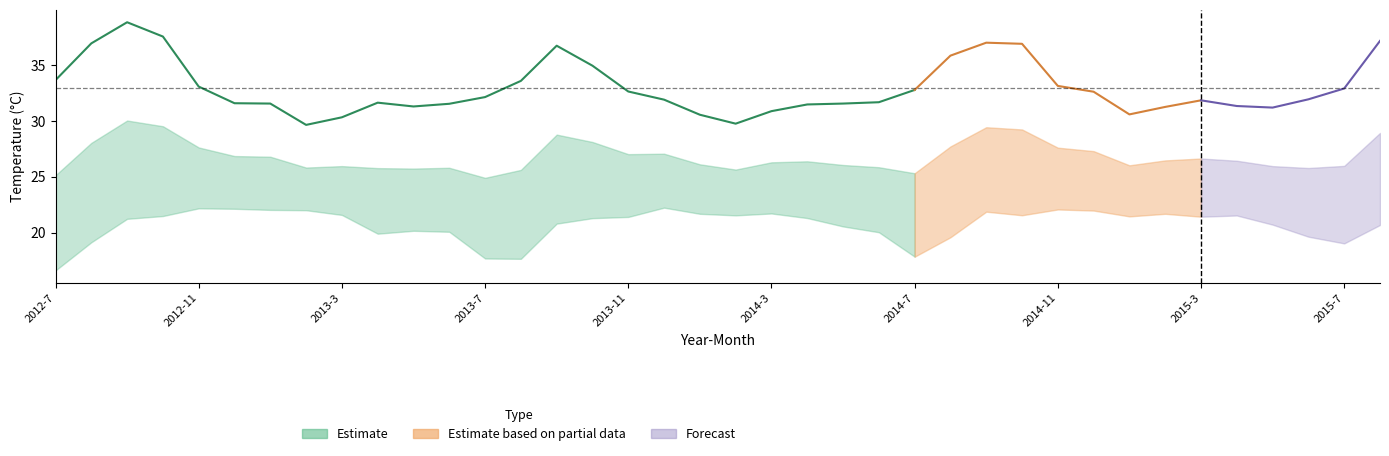

What is the label of the 1st point from the right?

2015-8